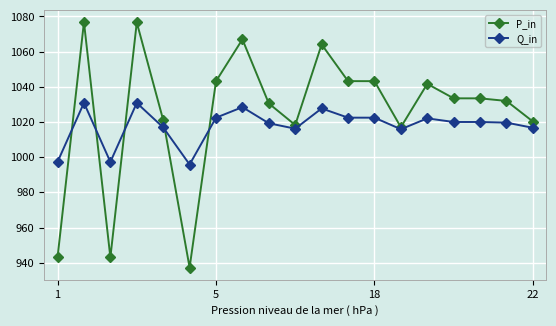

What is the maximum value shown in the chart?

1076.7